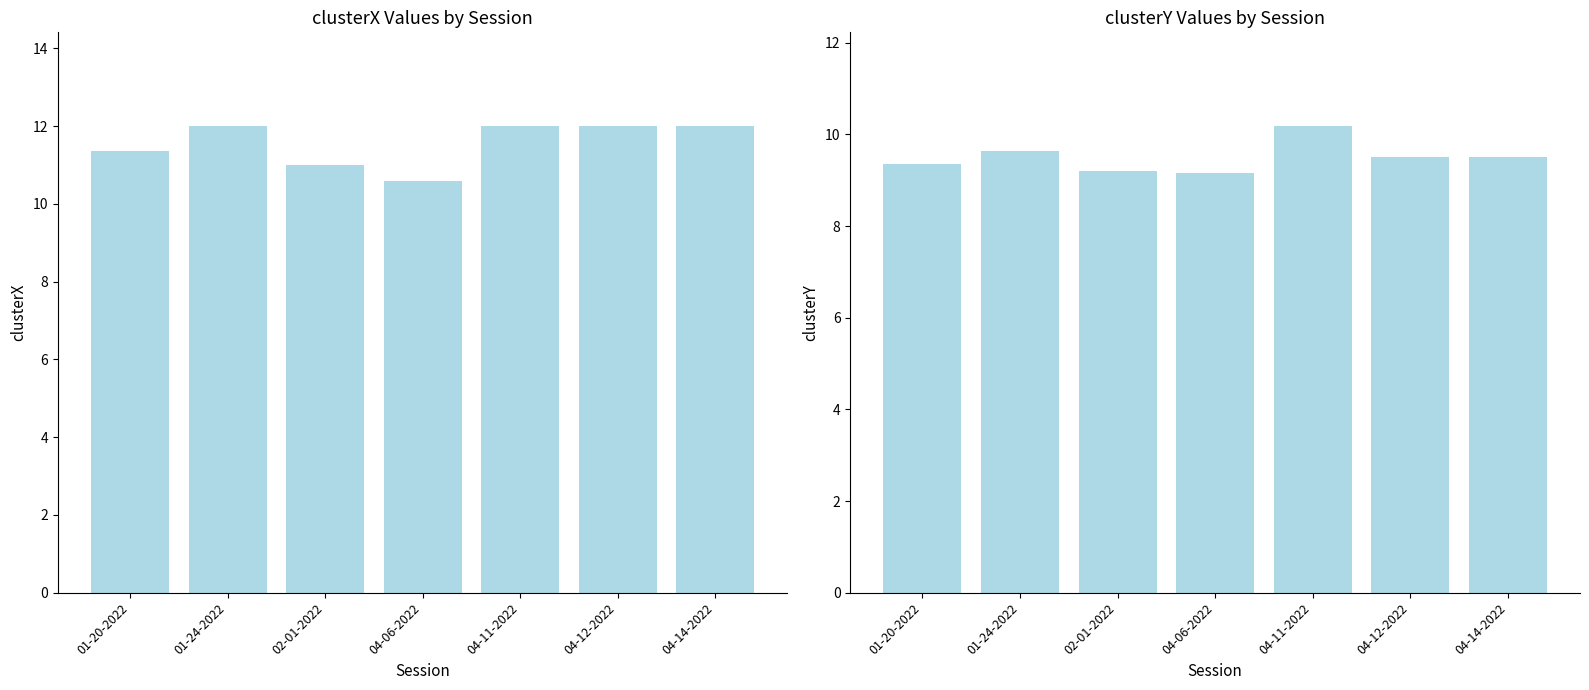

What position from the right is 04-11-2022?

3